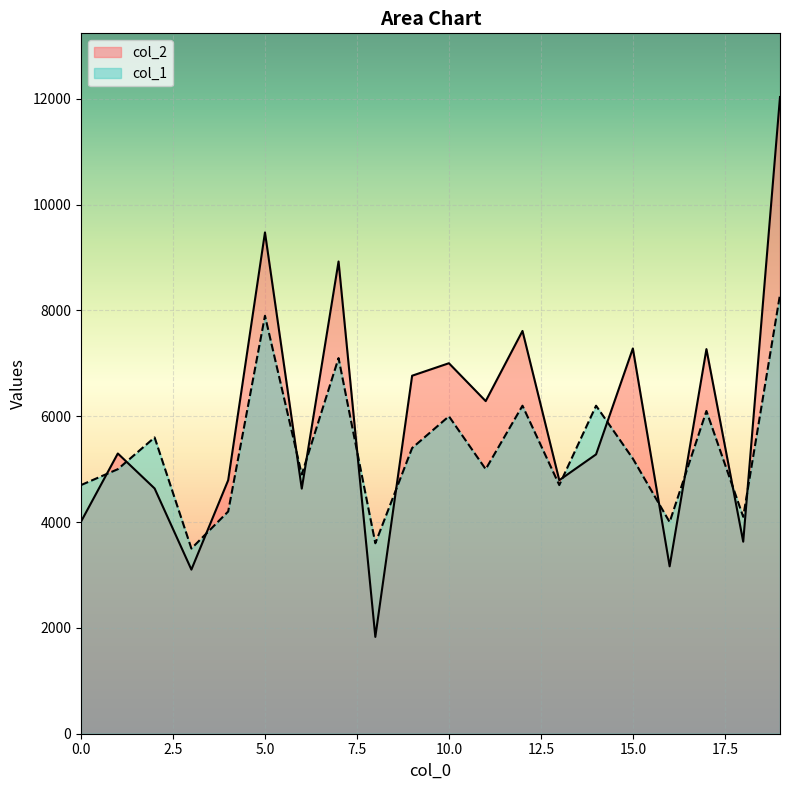

Read the col_2 value at 1, to the nearest 10.

5300